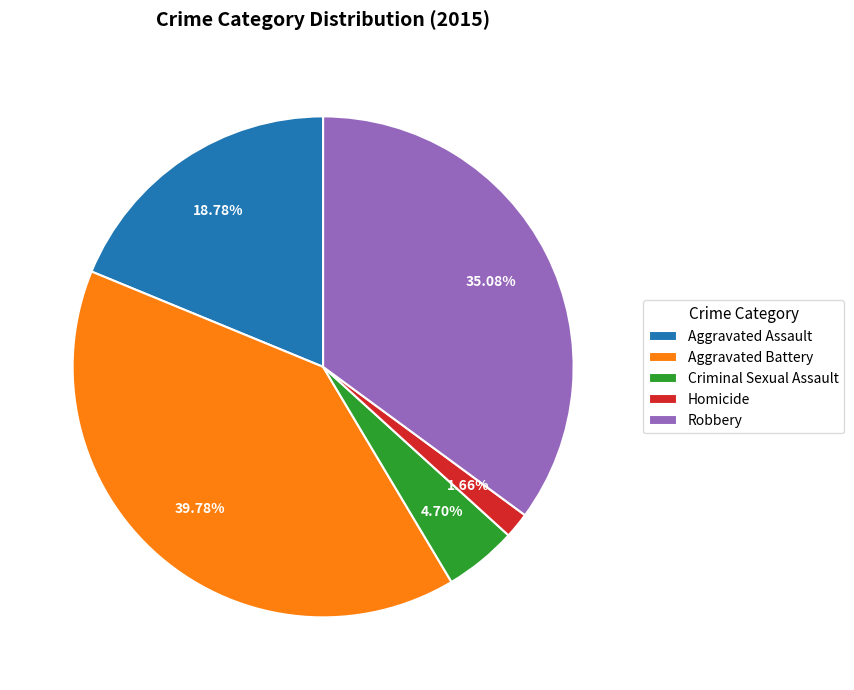

What percentage is the Homicide slice, to the nearest percent?

2%